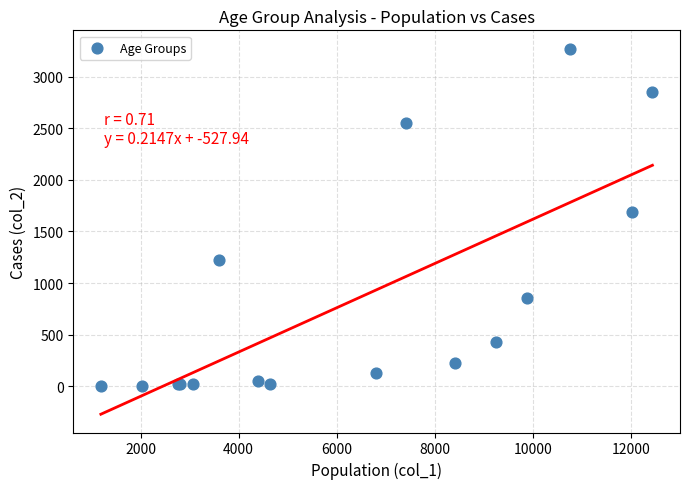

What Y value in the scatter plot is closest to 1638?

1690